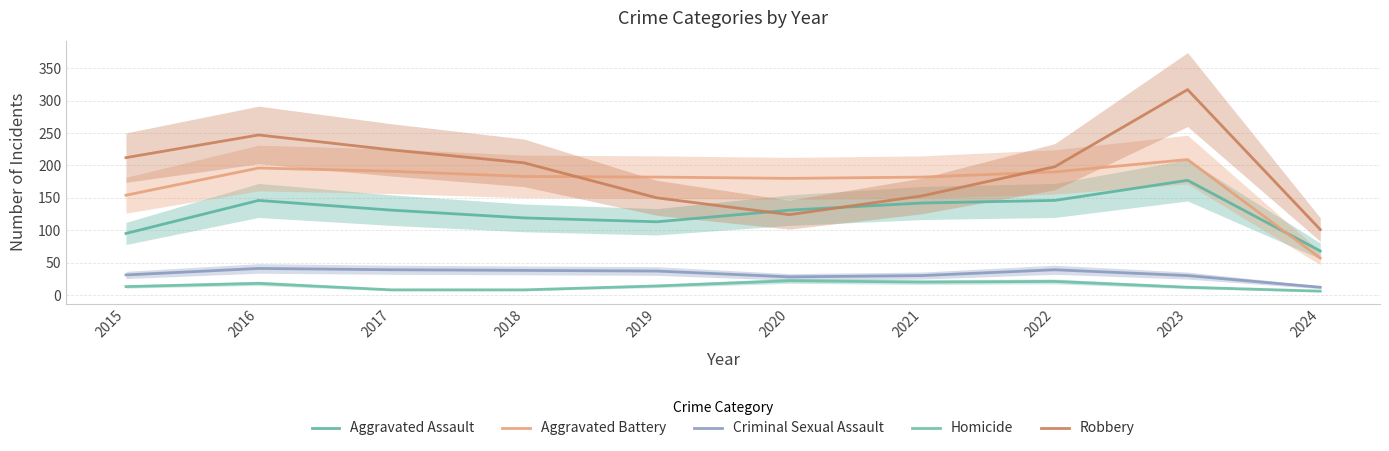

What is the value of the Criminal Sexual Assault point at the 6th from the left?

28